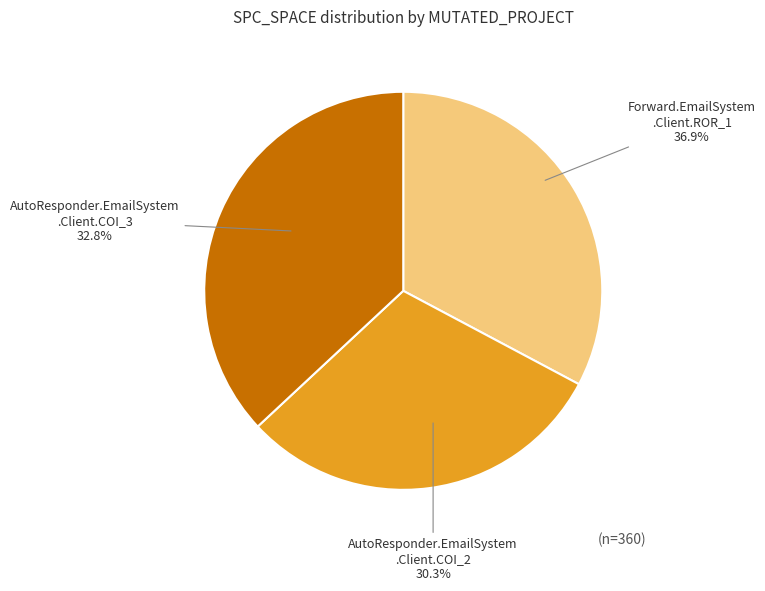

To the nearest percent, what is the combined percentage of AutoResponder.EmailSystem.Client.COI_2 and Forward.EmailSystem.Client.ROR_1?

67%